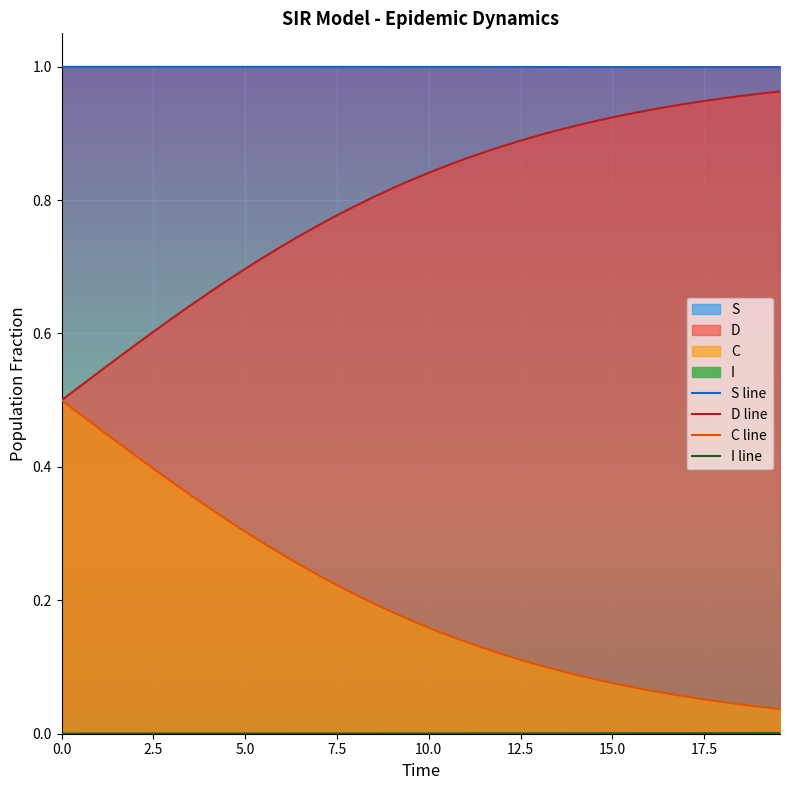

True or false: D line and S line cross at least once.

False